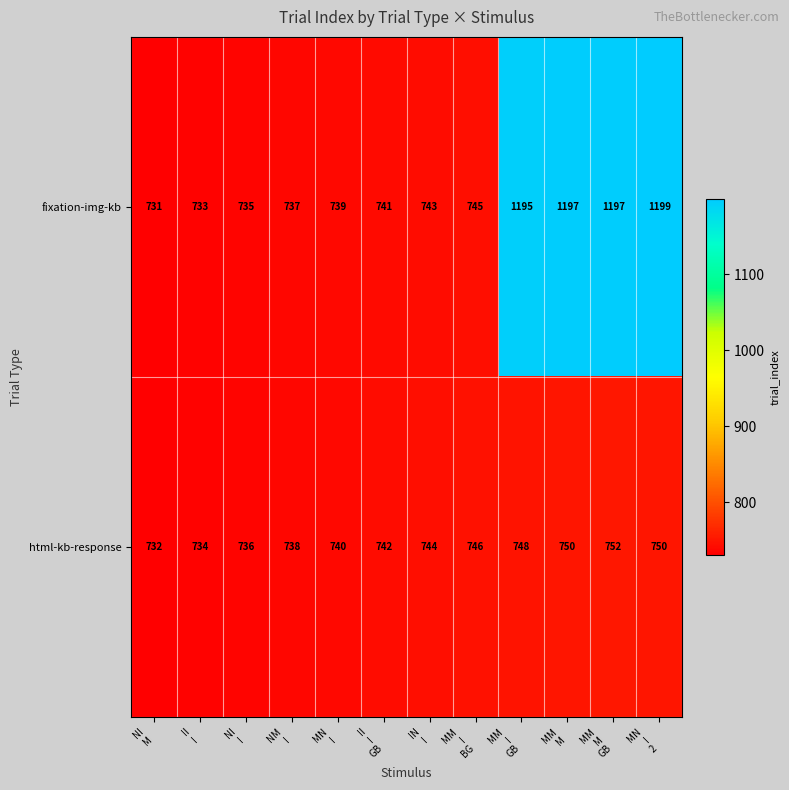

How many data points does each series have?

12